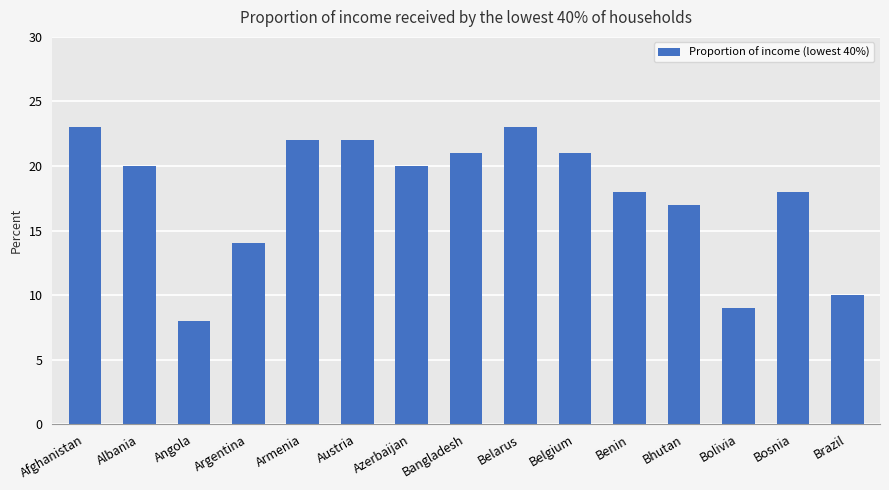

What is the smallest value displayed?

8